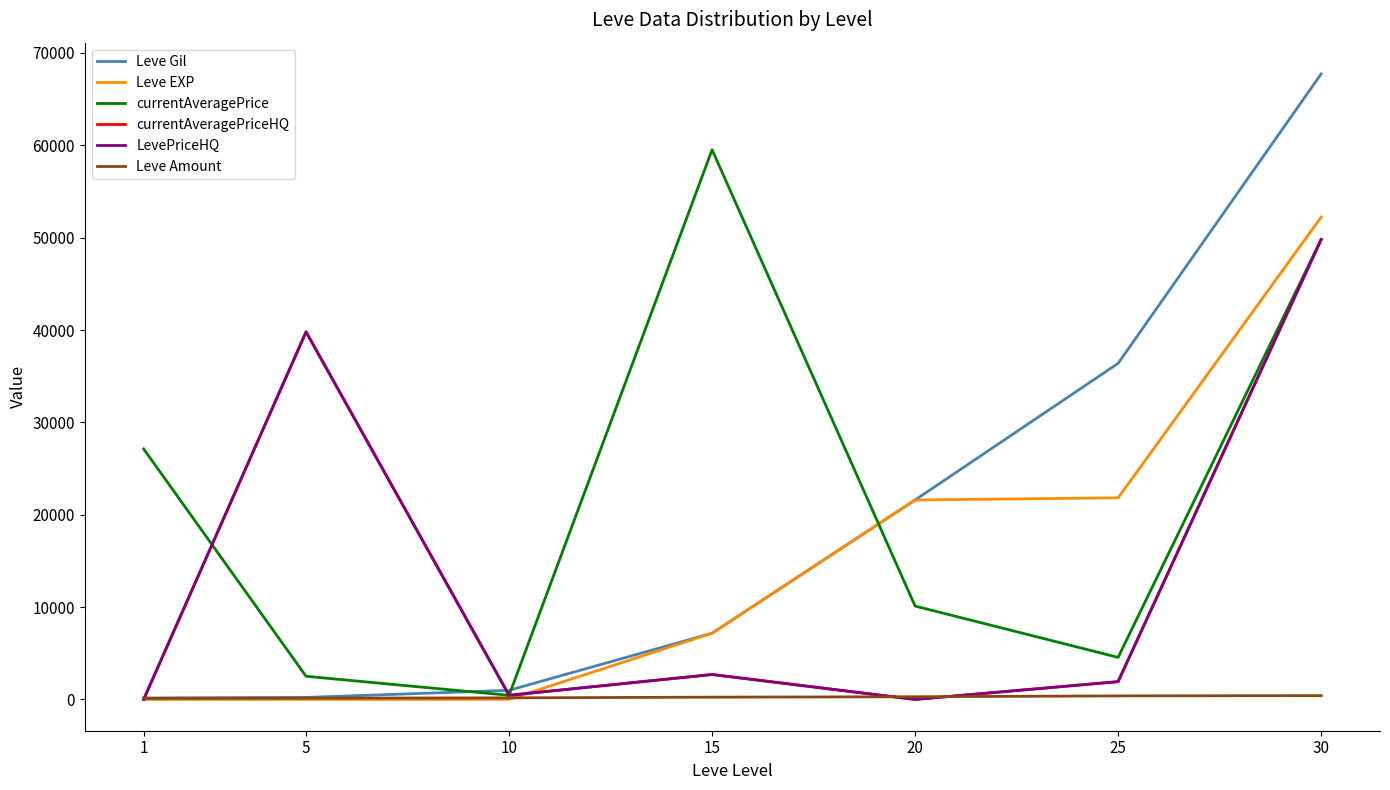

The value of currentAveragePriceHQ at 20 is 0. True or false?

True